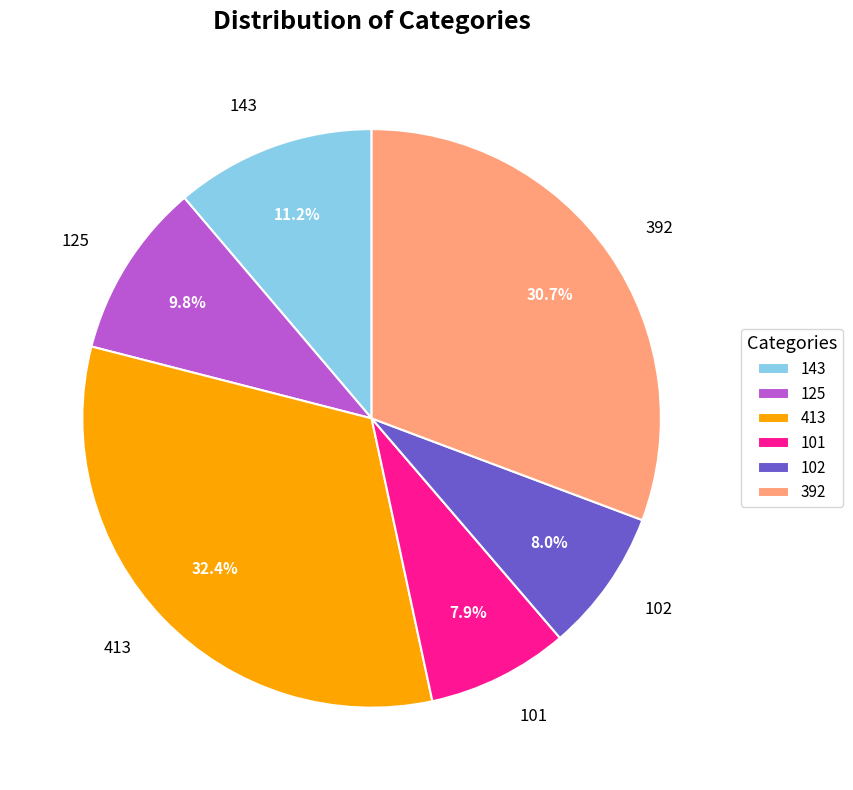

What is the ratio of the value at 125 to the value at 392?

0.3